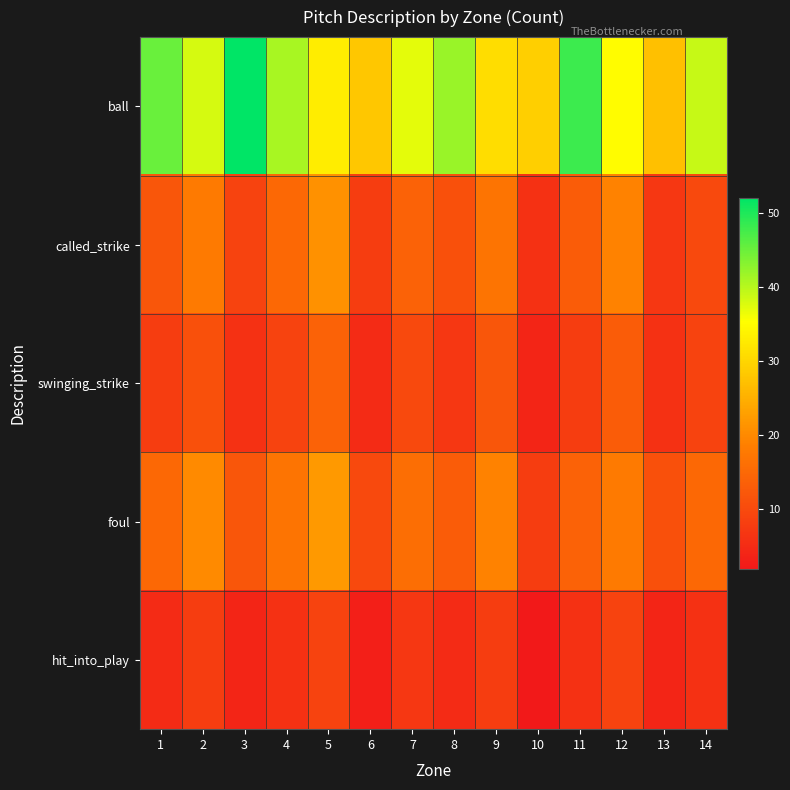

List the series in order of their peak value, lowest first.

hit_into_play, swinging_strike, called_strike, foul, ball